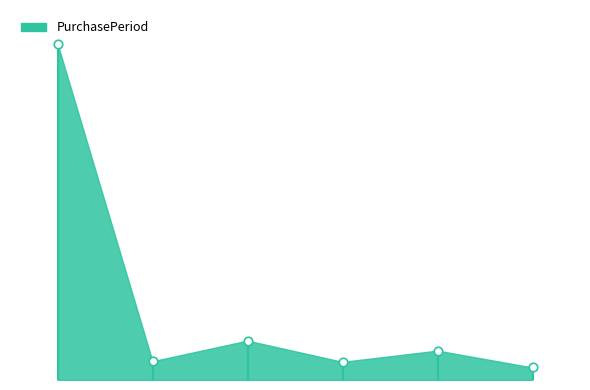

What is the change in value from 2017-05-02 to 2017-06-01?

-508